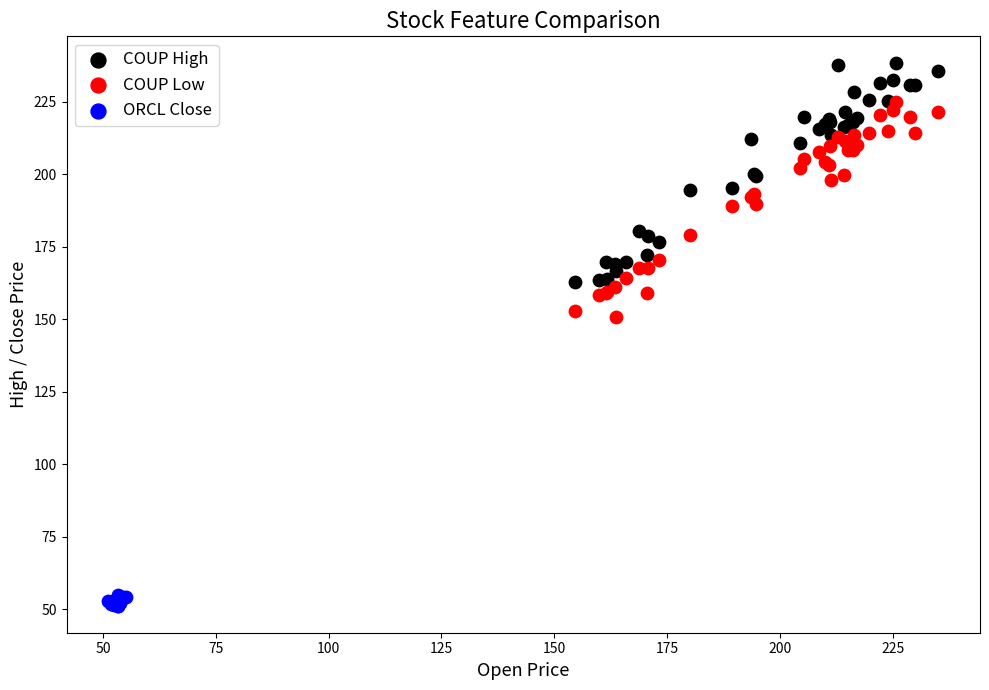

Which series has the widest spread of Y values?

COUP High